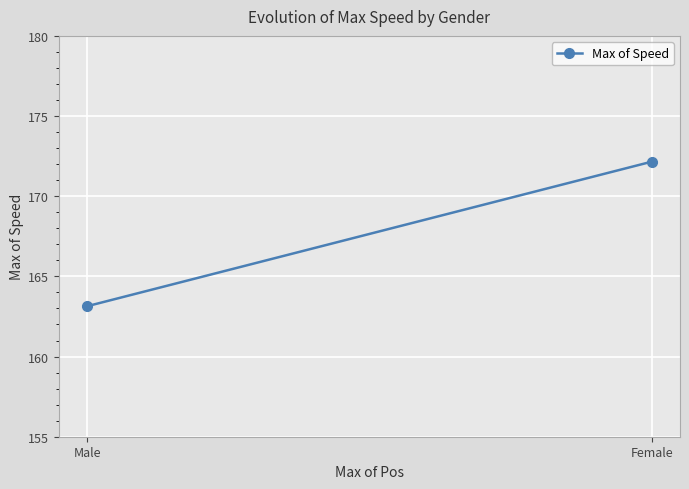

What is the change in value from Female to Male?

-9.0